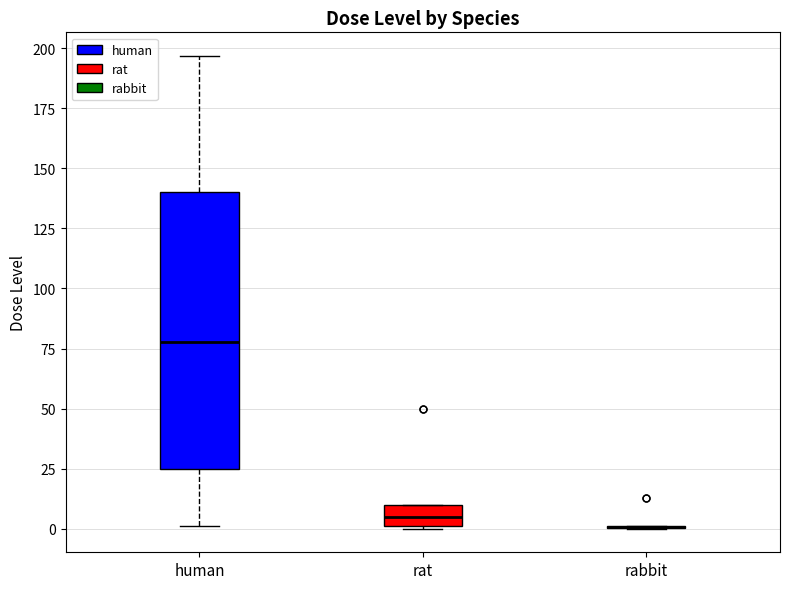

Reading left to right, read every box against the y-axis: the position of its median line, the range the box covers, and the ends of its whiskers. The values are not printed on the chart, so give them approximately, as read against the axis.

human: median 80, box 25 to 140, whiskers 0 to 195
rat: median 5, box 0 to 10, whiskers 0 to 10
rabbit: box collapsed to a line at 0, whiskers 0 to 0